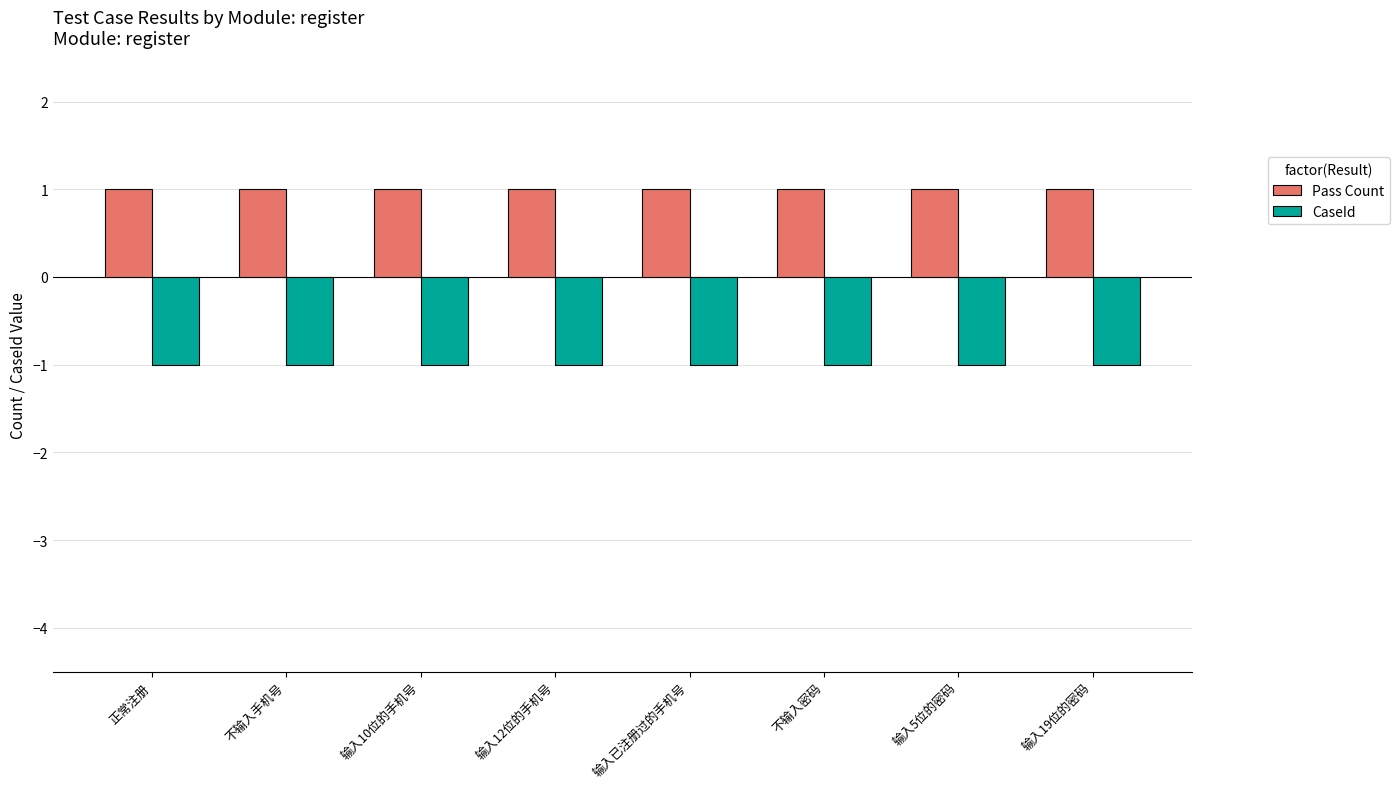

At how many categories does at least one series exceed 0?

8